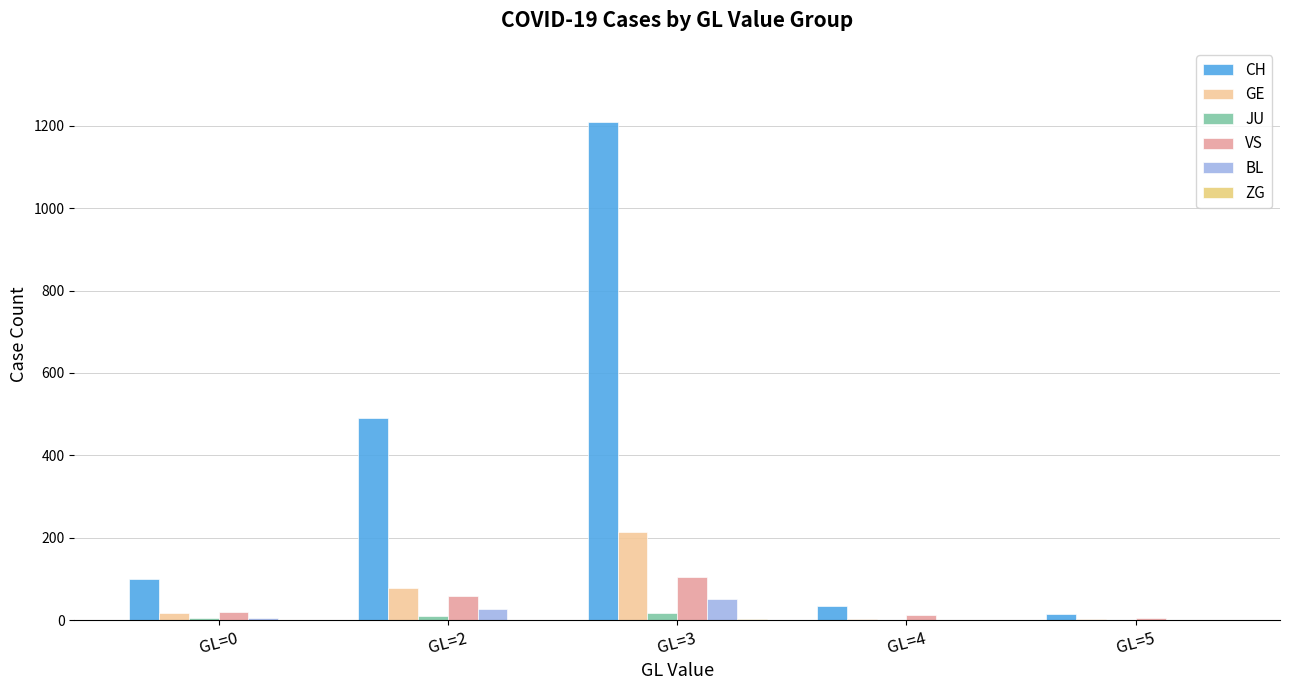

What is the maximum value for BL?

51